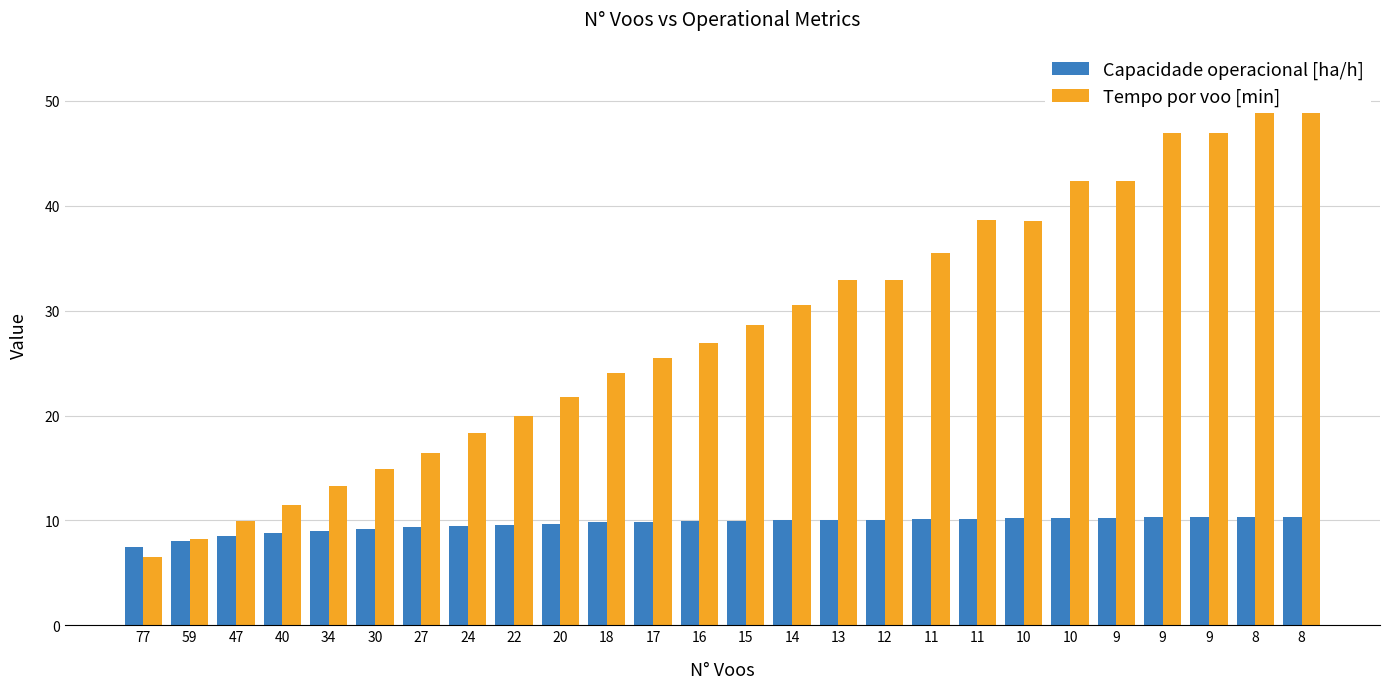

At which category does the chart reach its peak across all series?

8